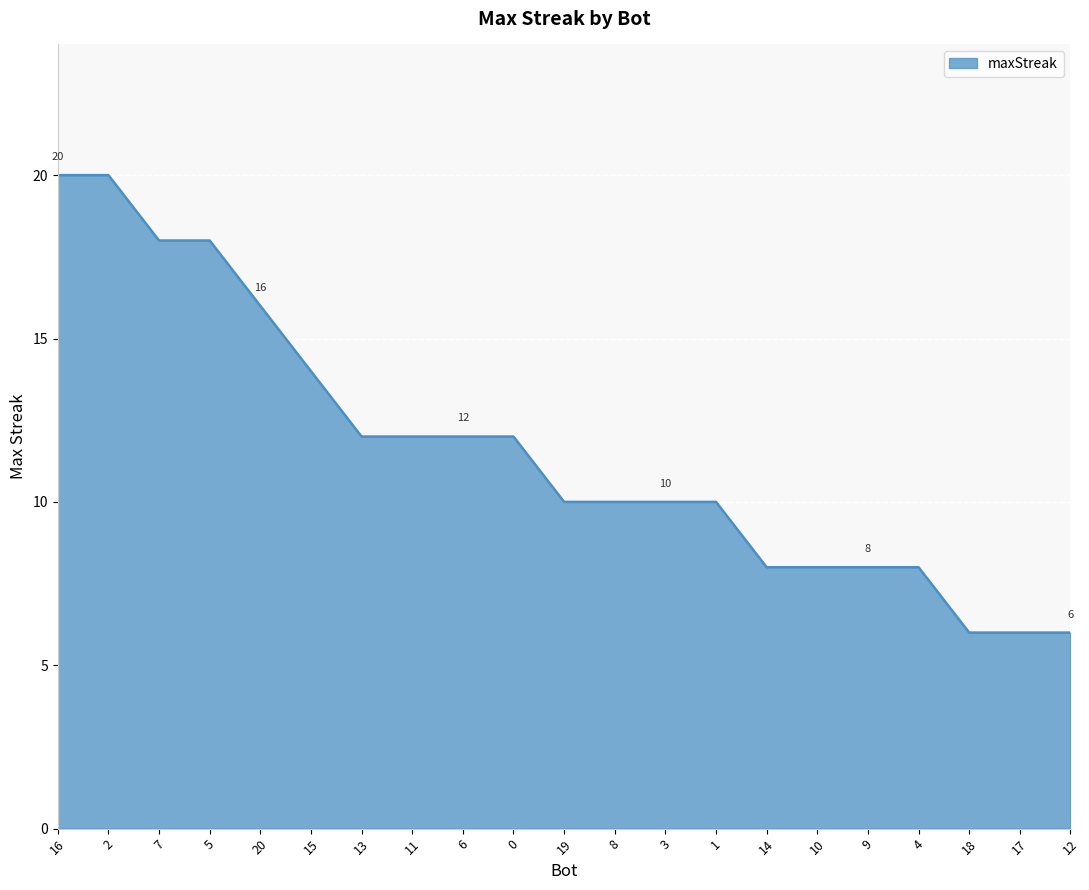

Between 19 and 15, which is larger?

15